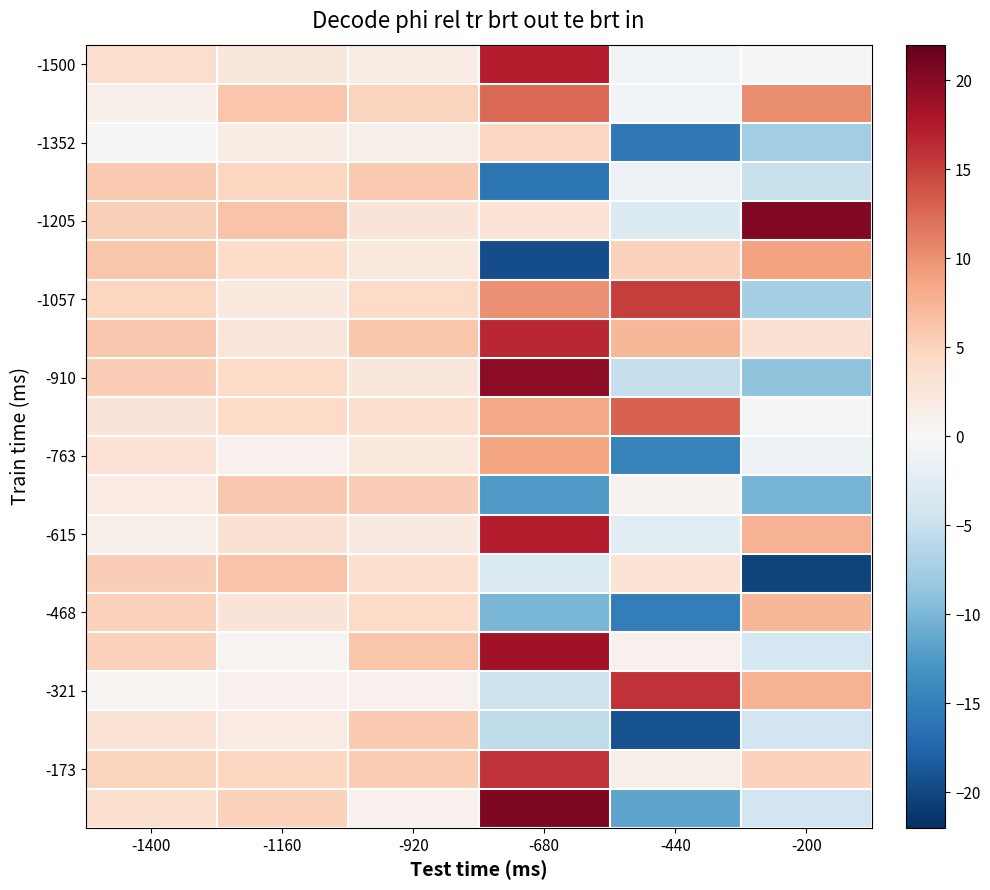

What is the total value across all series at -200?

-3.2